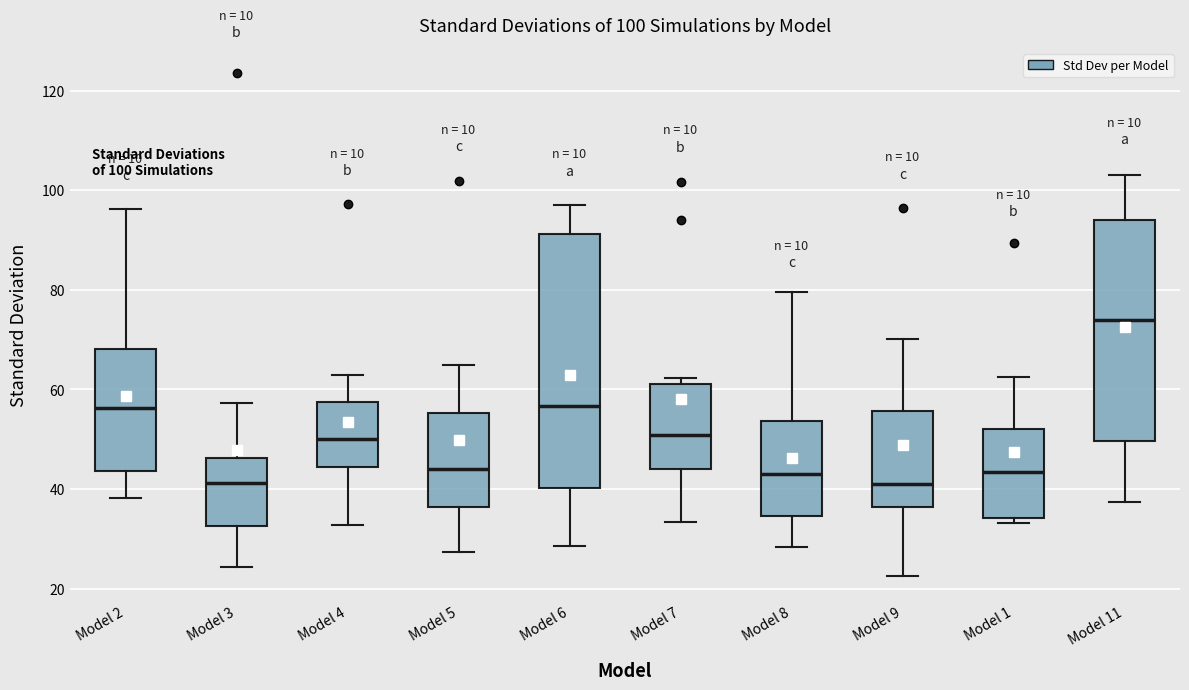

Which box is the tallest, from its lower edge to its upper edge?

Model 6